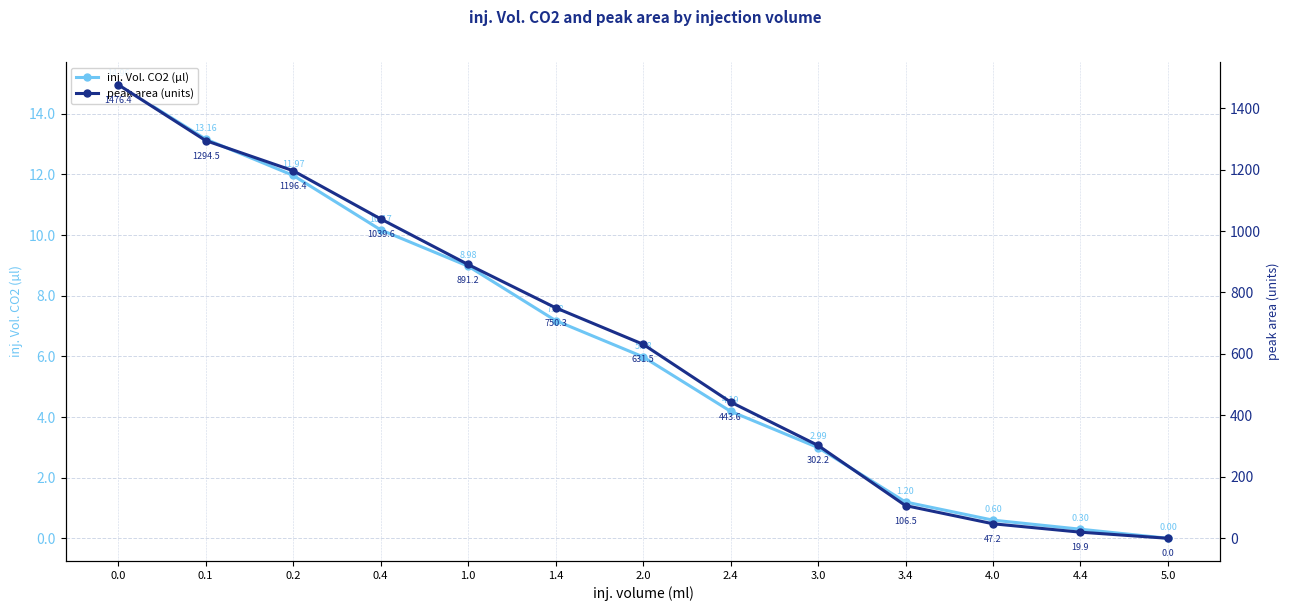

True or false: inj. Vol. CO2 (µl) has a value of 0.8 at 3.0.

False